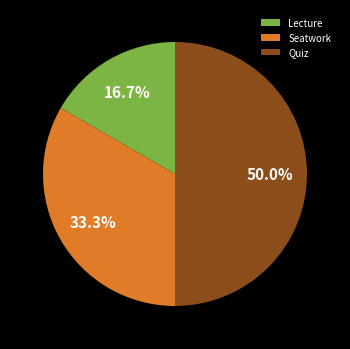

To the nearest percent, what is the difference between the largest and smallest slice percentages?

33%